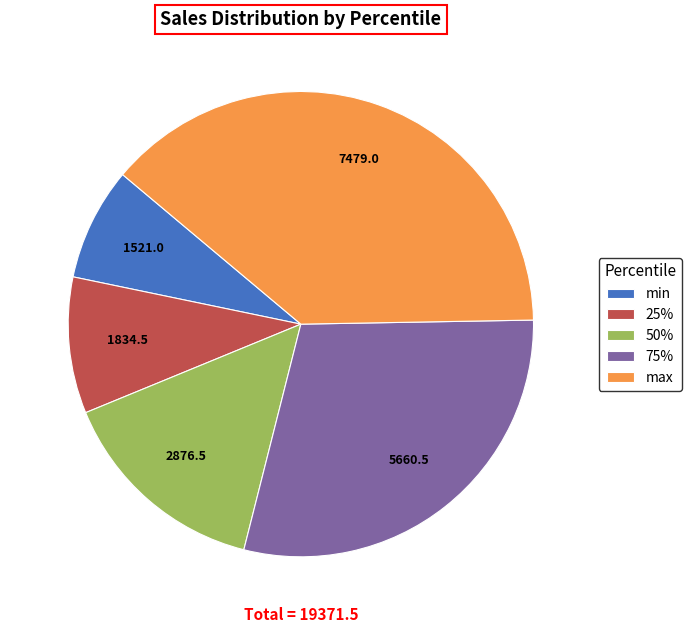

Is it true that min is 19% of the pie?

False